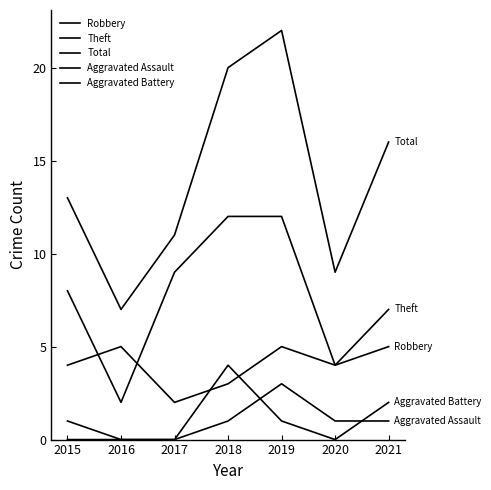

How many lines are shown in the chart?

5